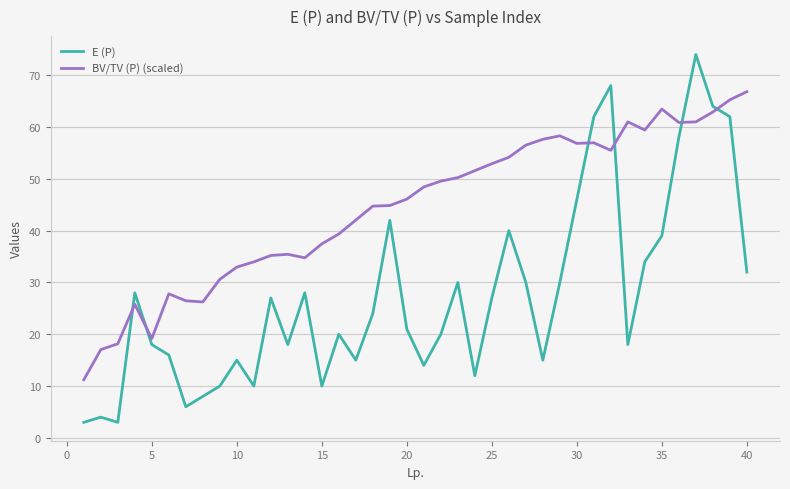

List the series in order of their peak value, lowest first.

BV/TV (P) (scaled), E (P)